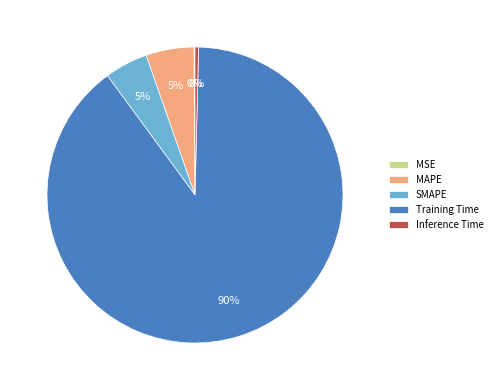

To the nearest percent, what is the combined percentage of Training Time and Inference Time?

90%